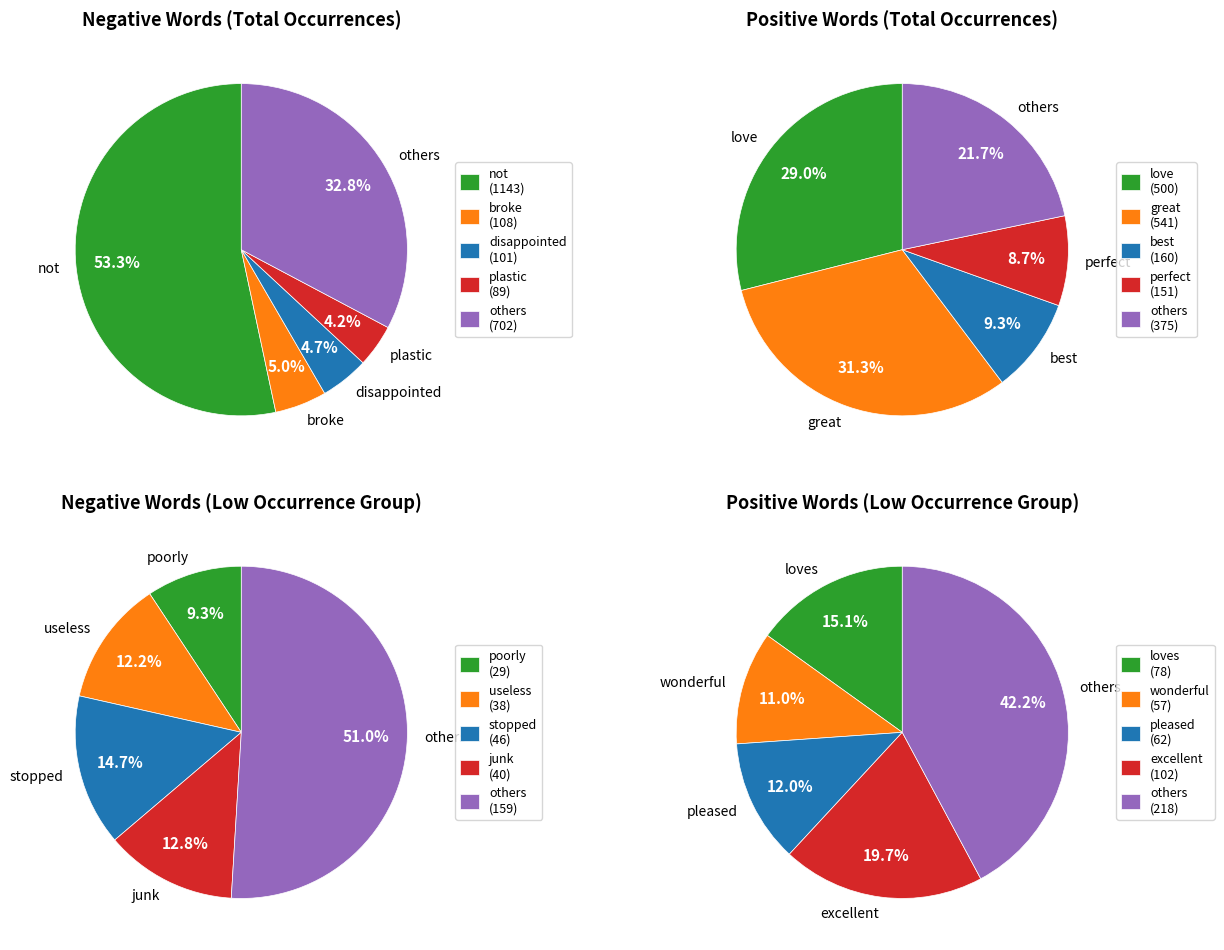

Between plastic and filter, which is larger?

plastic